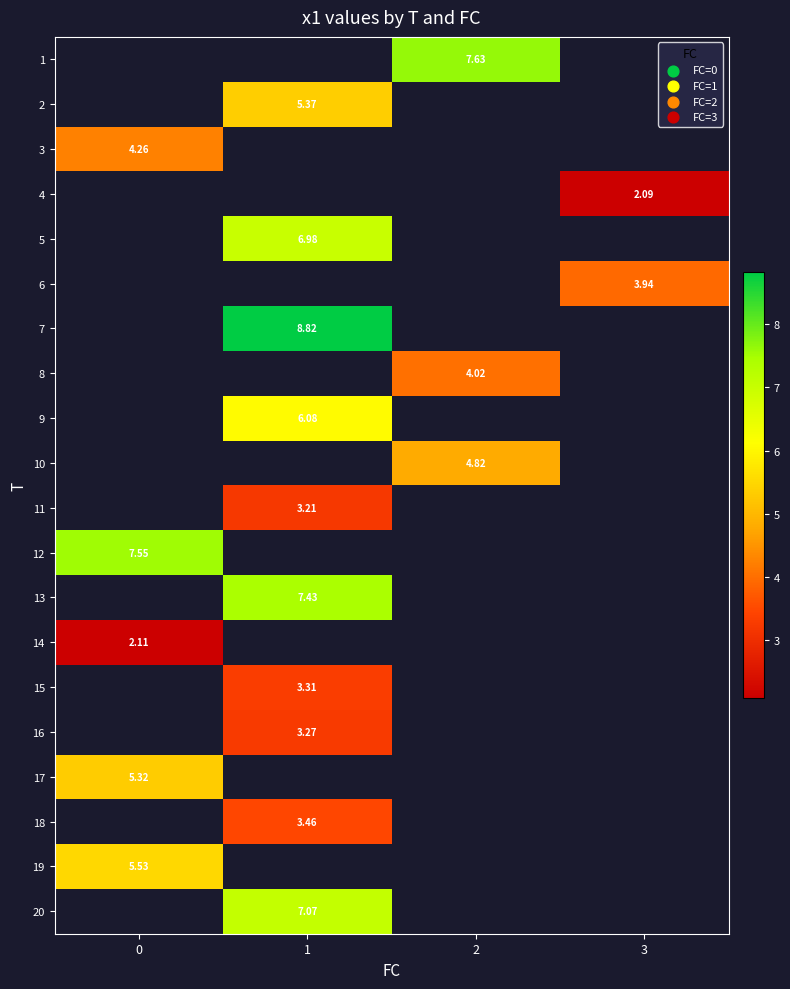

What is the maximum value for 3?

4.3